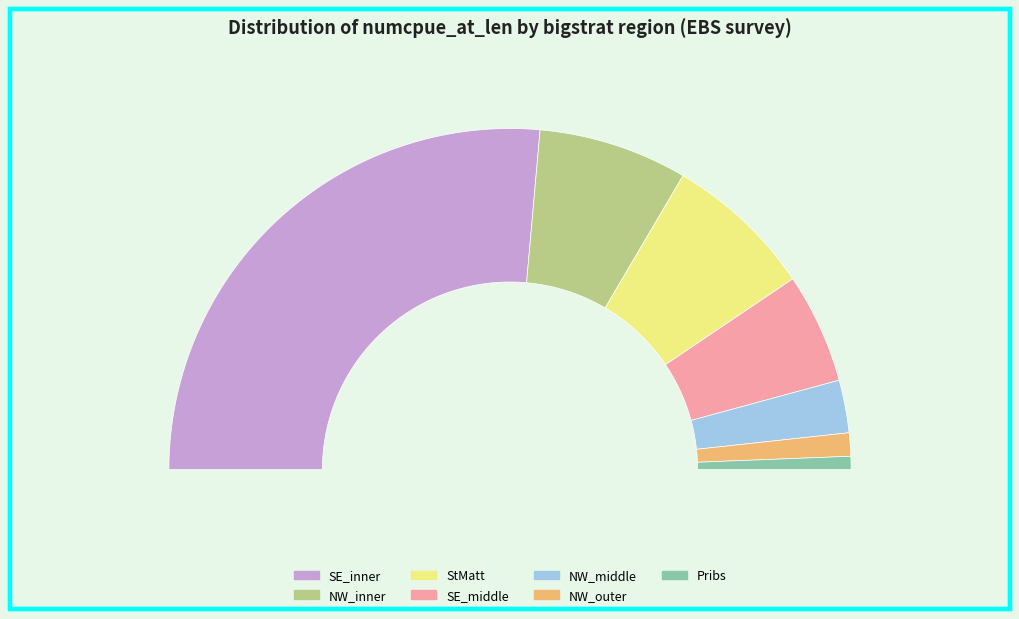

Which category has the biggest portion of the pie?

SE_inner